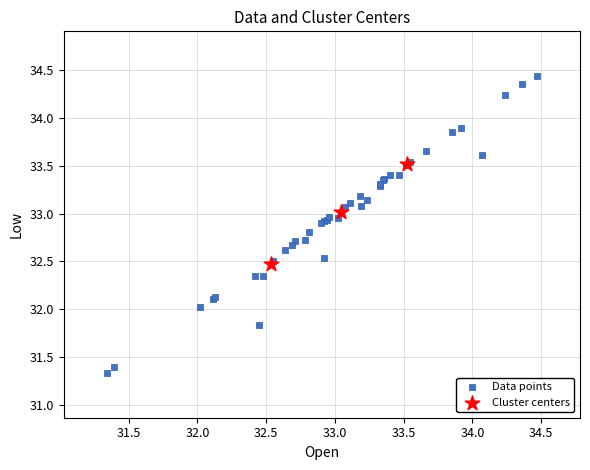

Which series contains the highest Y value?

Data points